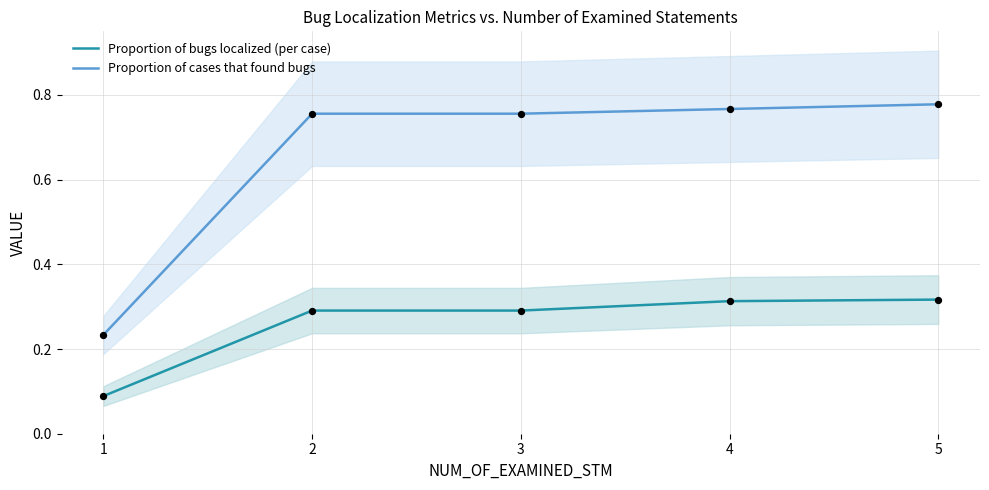

What is the total value across all series at 2?

1.0